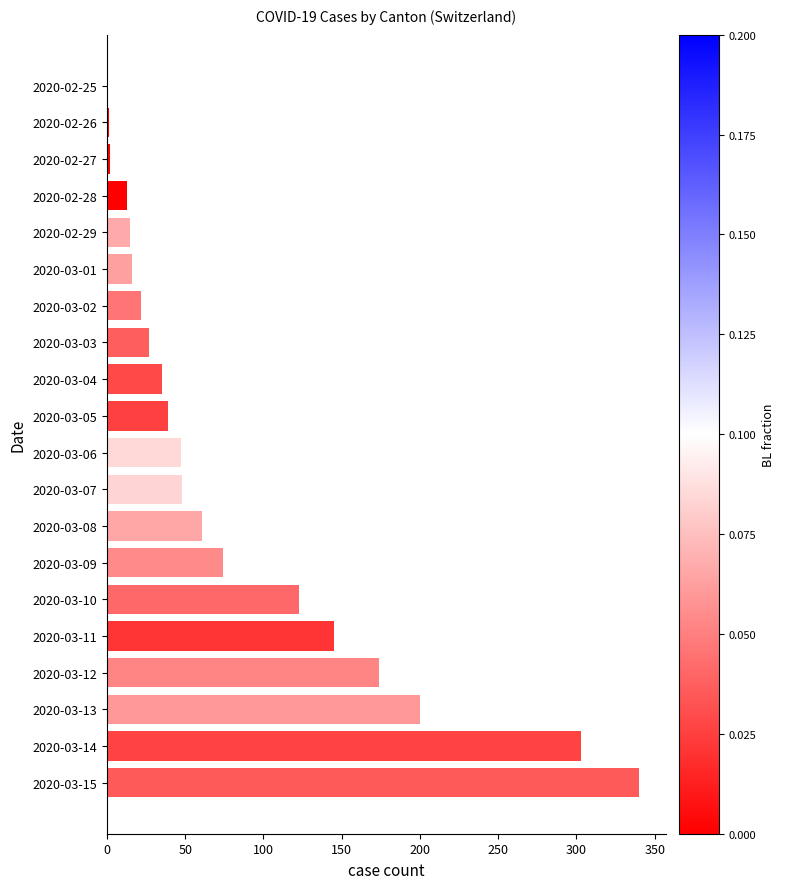

True or false: JU has a value of 14 at 2020-03-15.

False